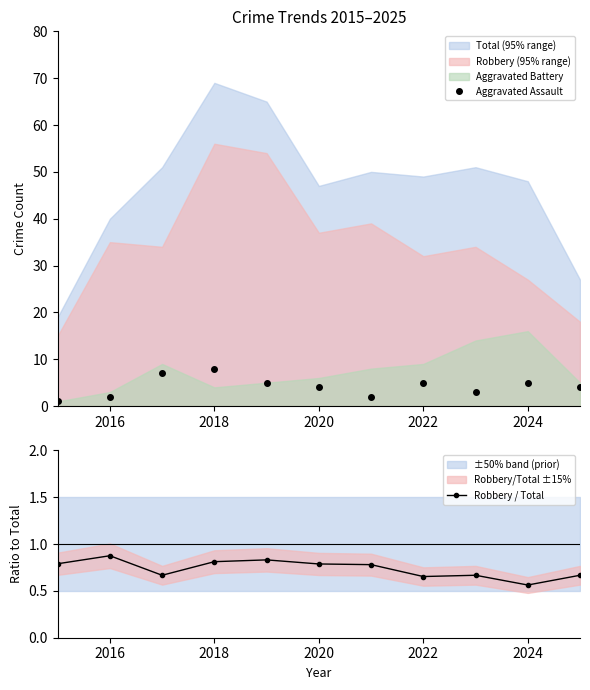

The value of Robbery / Total at 2022 is 0.1. True or false?

False